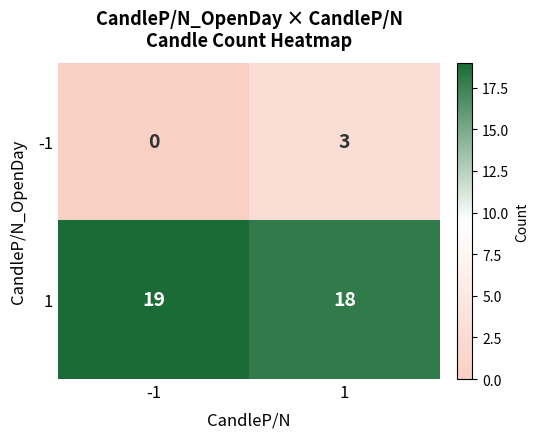

Which label corresponds to the largest value in the chart?

-1